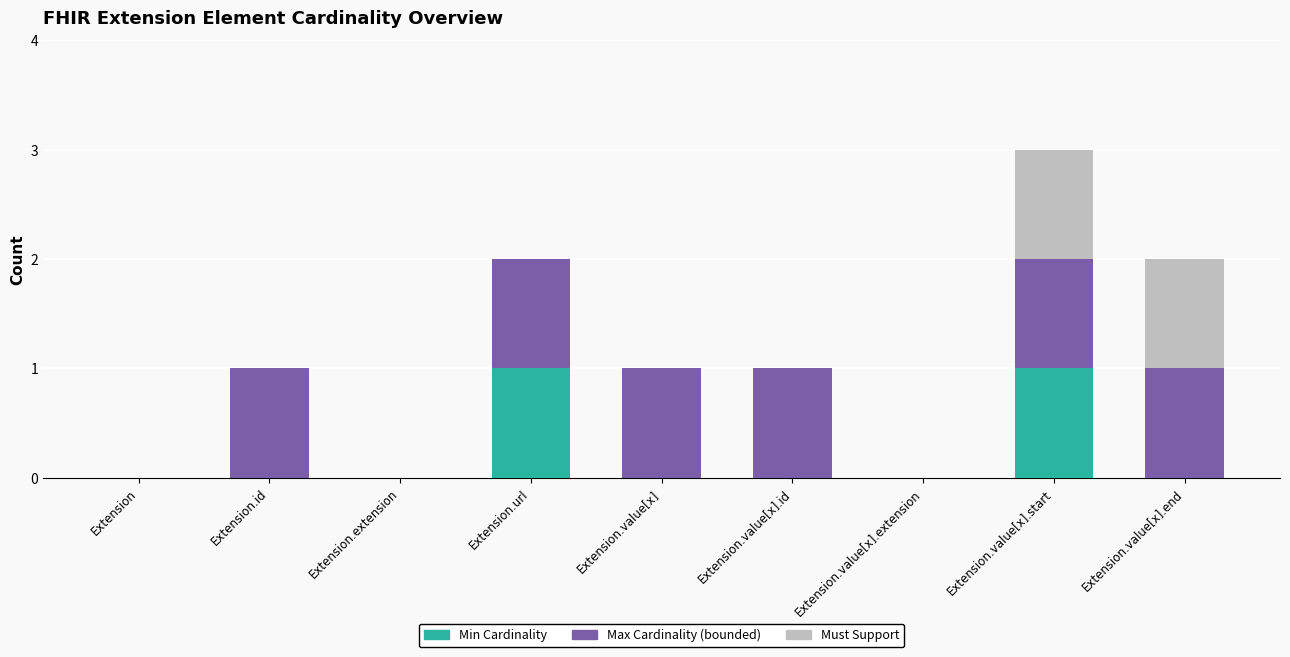

The value of Min Cardinality at Extension is 1. True or false?

False